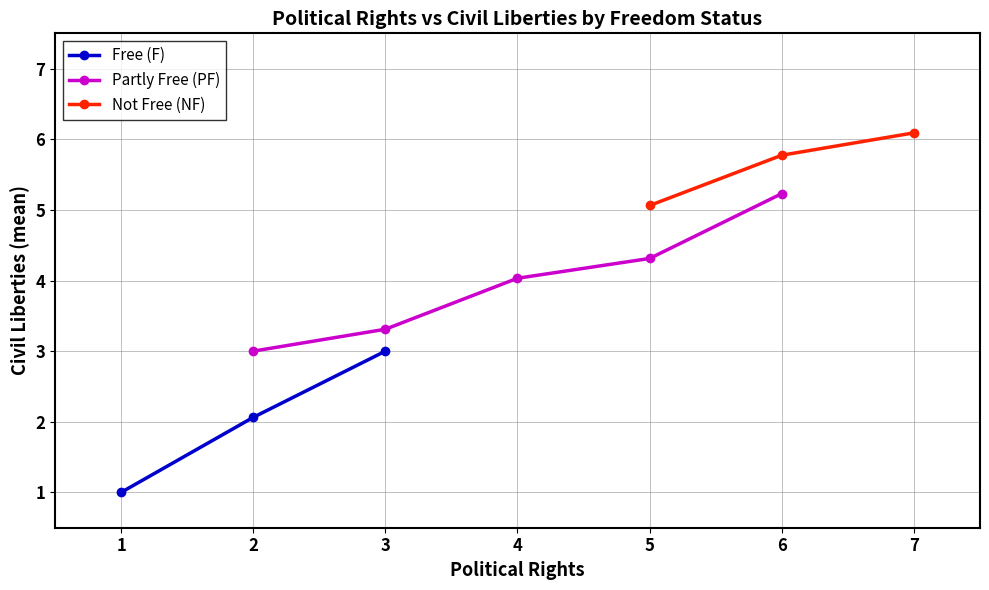

What is the value of the Free (F) point at the 2nd from the left?

2.1